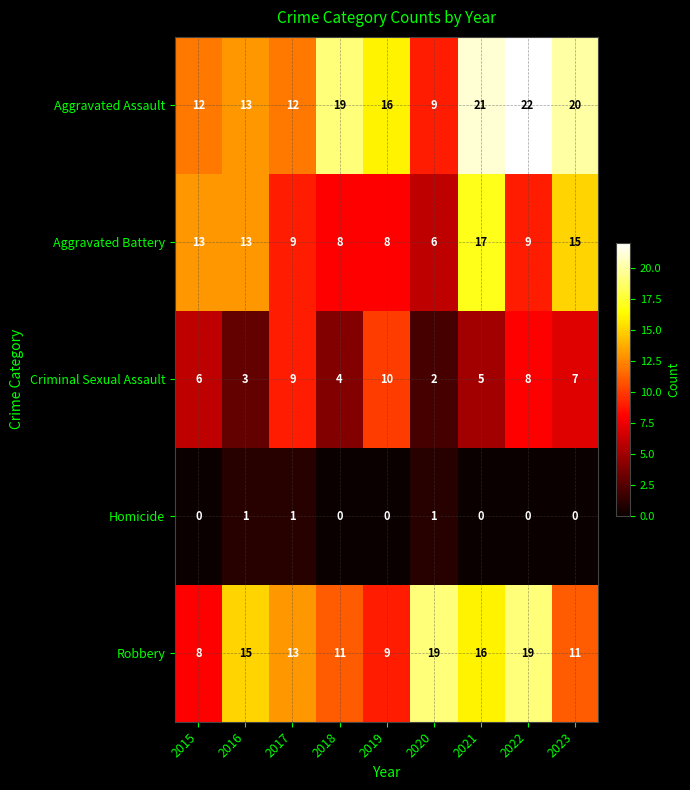

At how many categories does at least one series exceed 17?

5